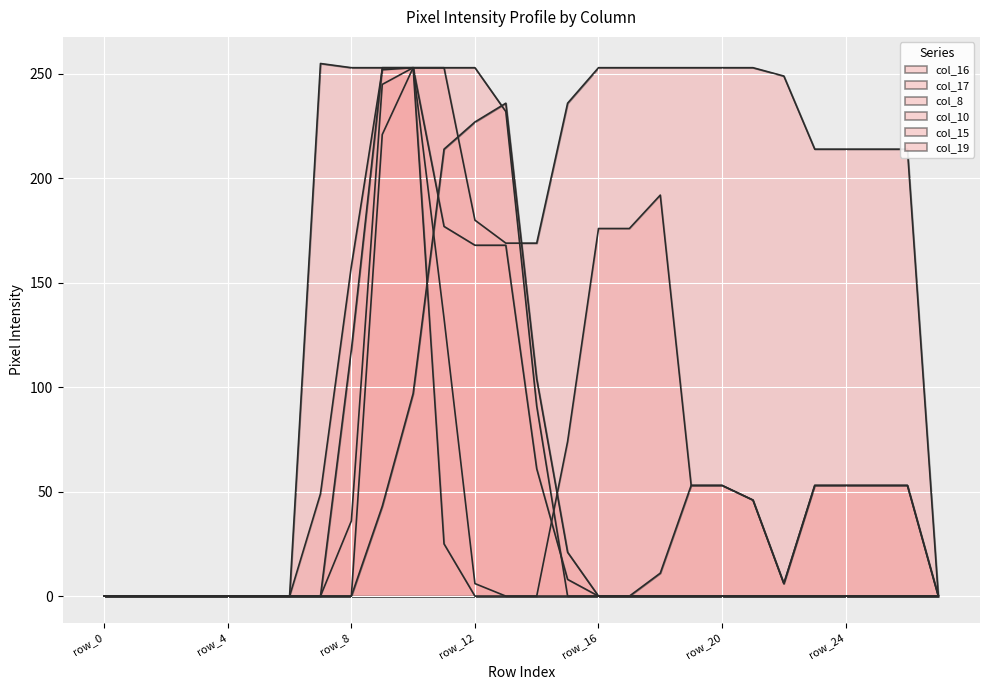

What is the maximum value shown in the chart?

255